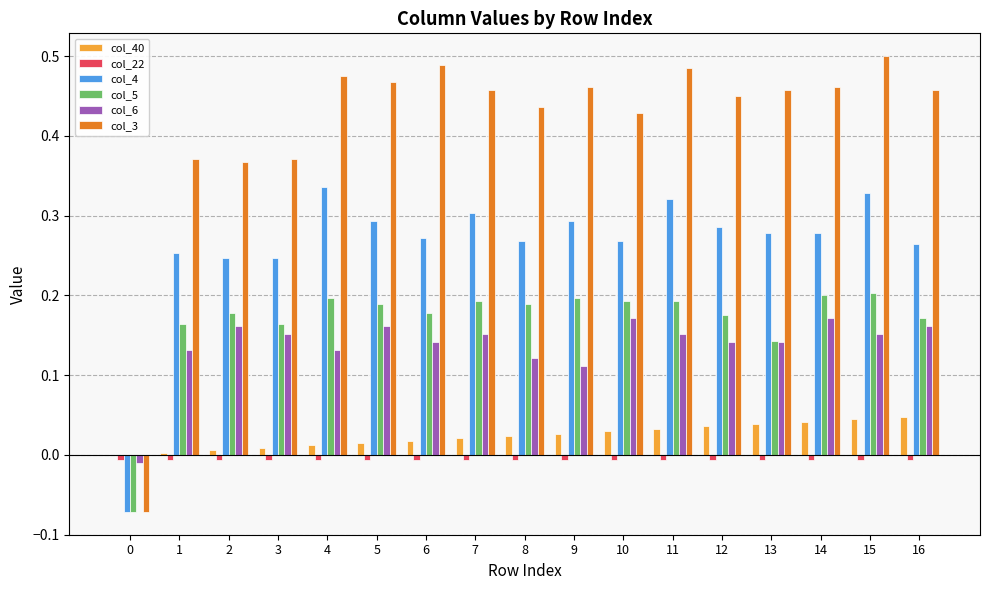

What is the total value across all series at 4?

1.1